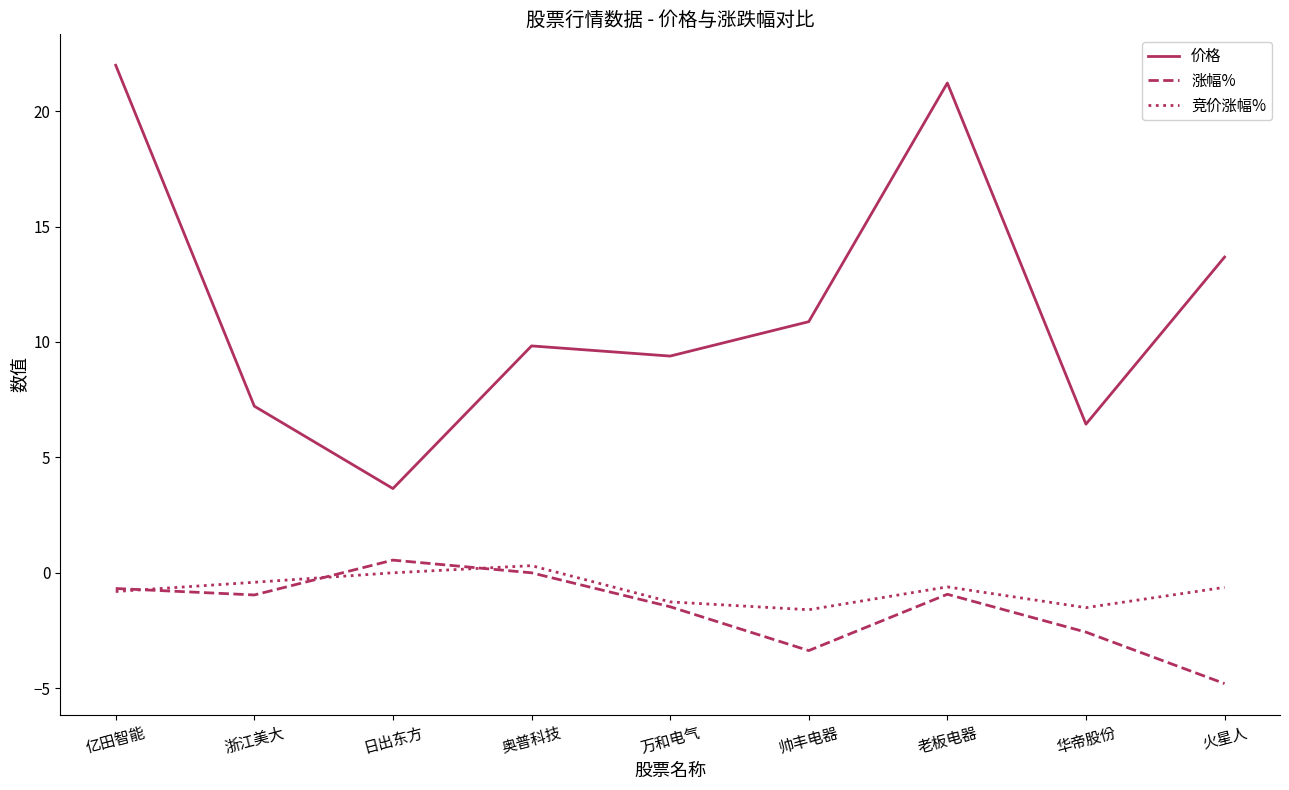

At which category does 竞价涨幅% reach its first local peak?

奥普科技